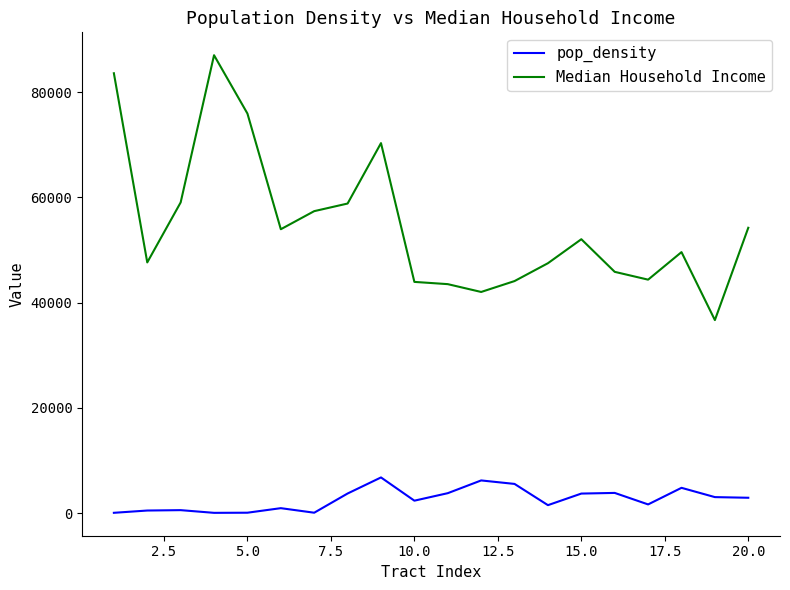

What is the difference between the maximum and minimum values in the pop_density series?

6728.8